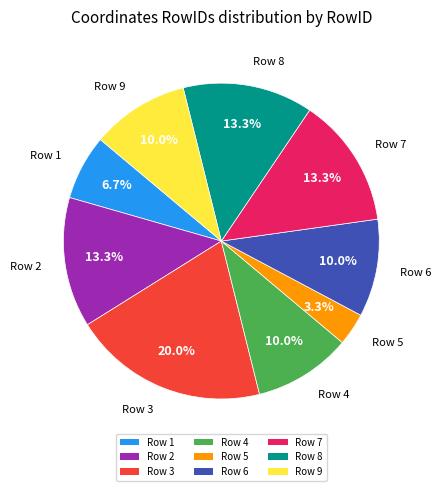

To the nearest percent, what is the difference between the Row 5 and Row 2 slice percentages?

10%